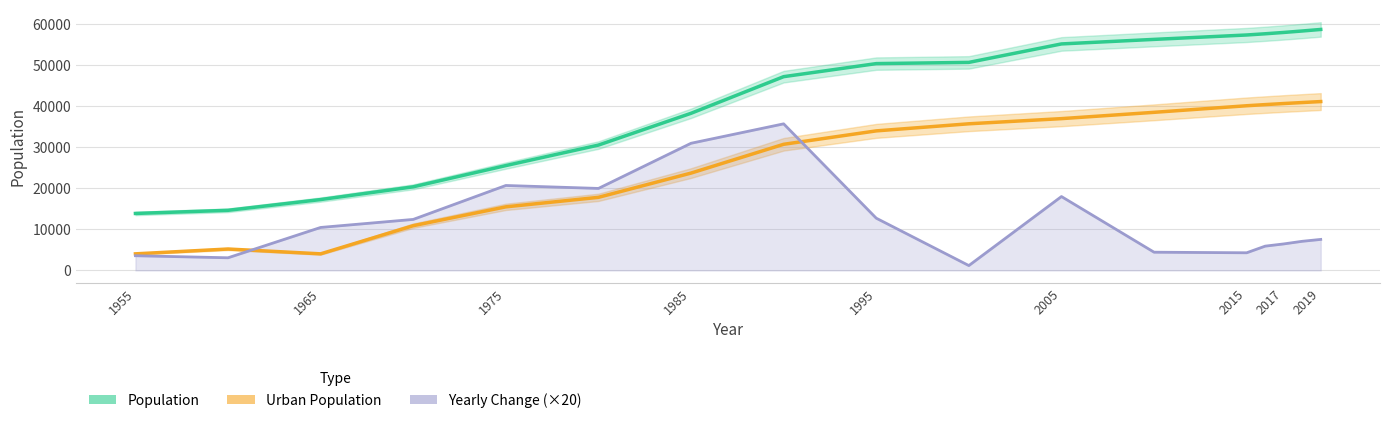

Which series has the widest spread of values?

Population